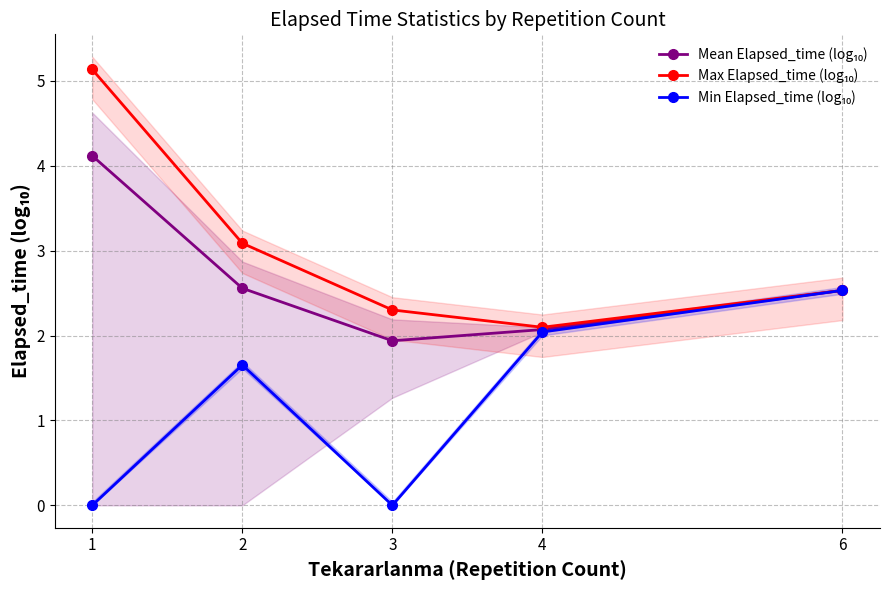

At which category is the sum across all series the highest?

1